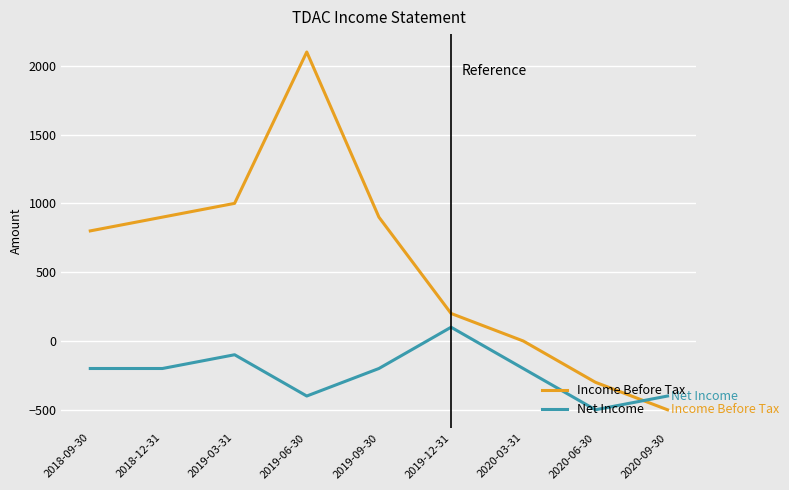

What is the difference between the maximum and minimum values in the Net Income series?

600